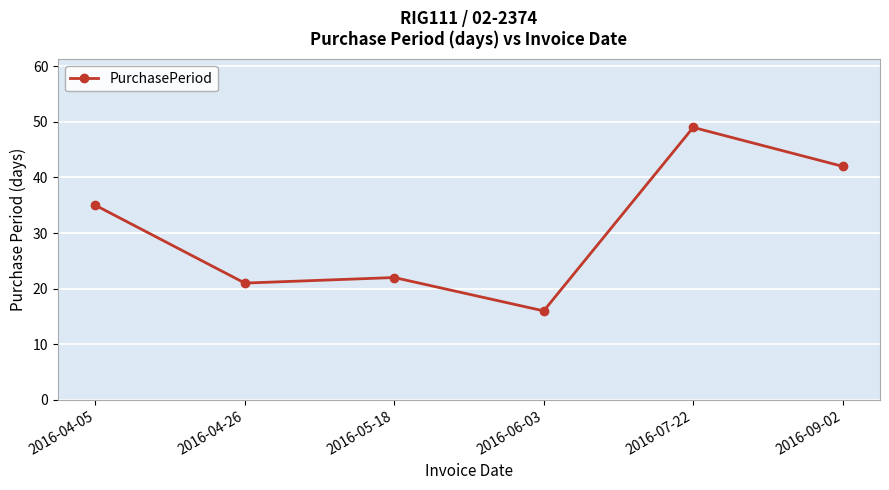

Does the chart have visible grid lines?

Yes